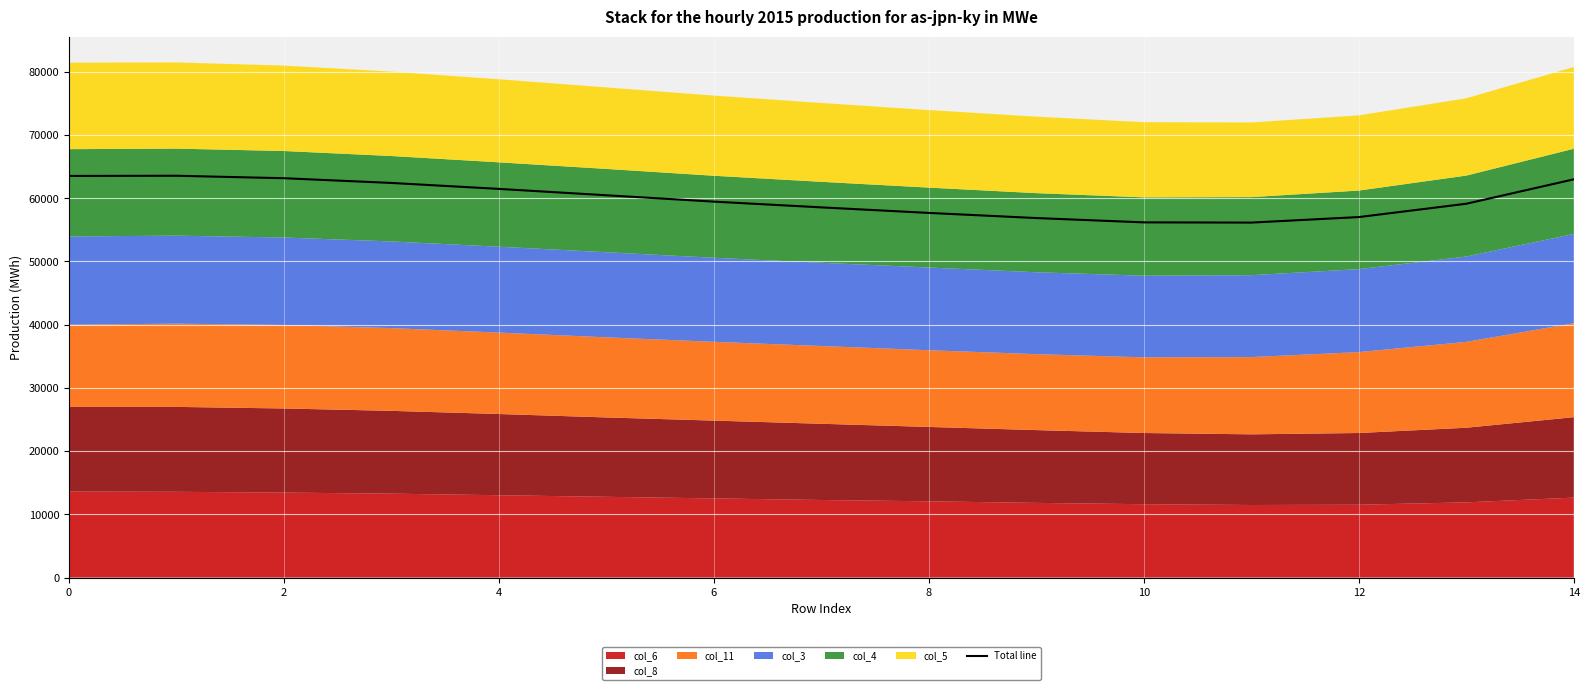

Is it true that the value at 10 is 56187.7?

True